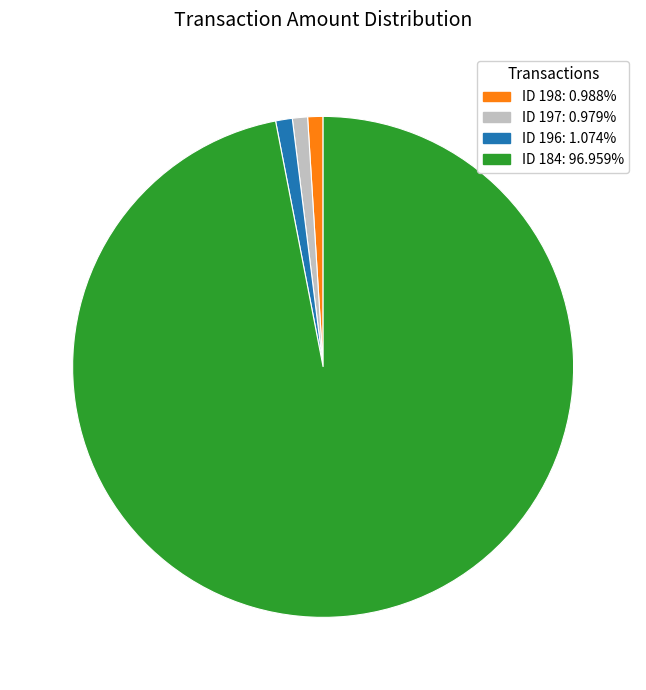

What is the ratio of the value at ID 198 to the value at ID 196?

0.9